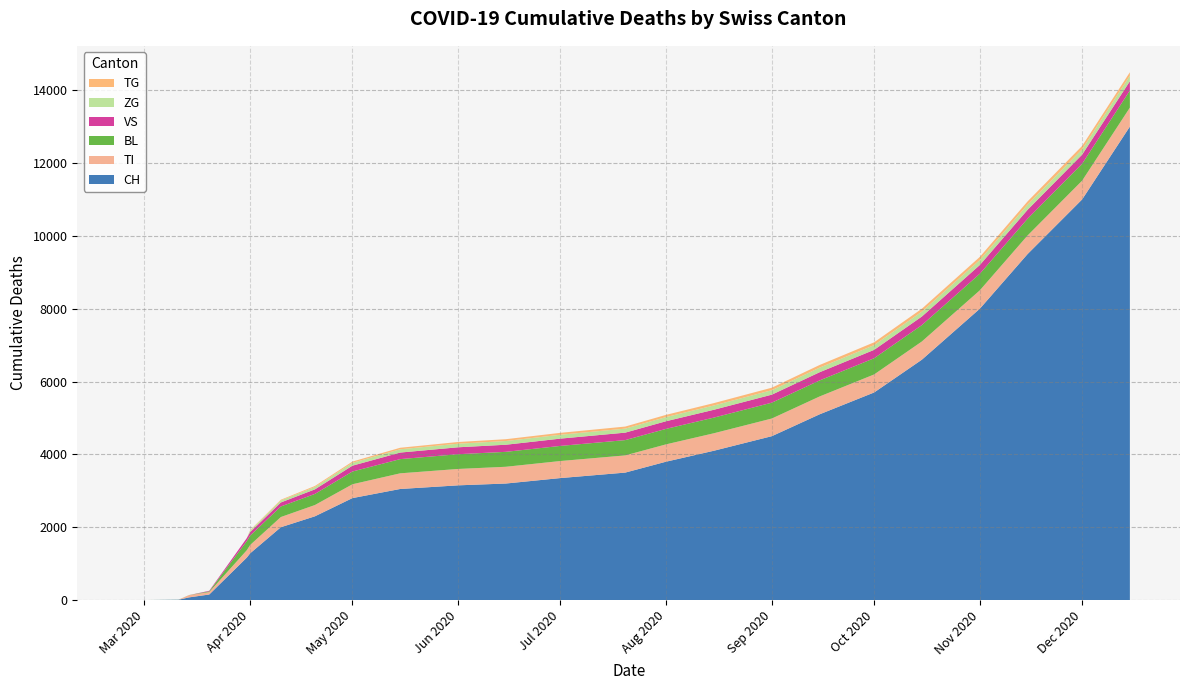

What is the maximum value for CH?

13000